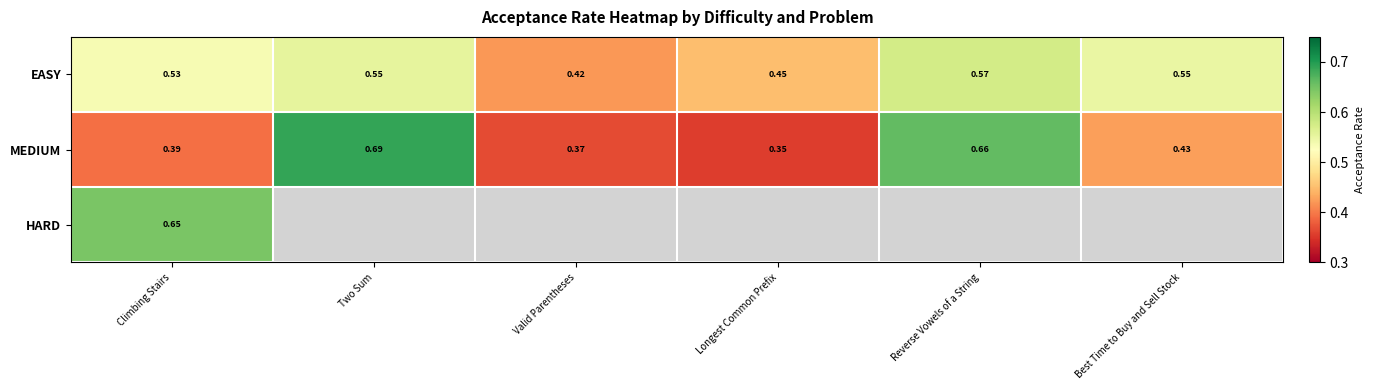

Between Longest Common Prefix and Valid Parentheses, which is larger?

Longest Common Prefix